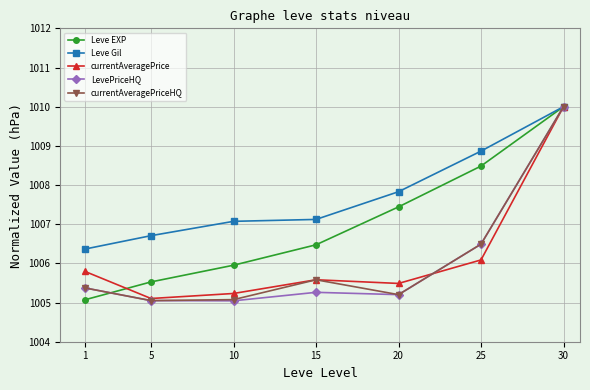

True or false: currentAveragePrice has a value of 1005.8 at 1.

True